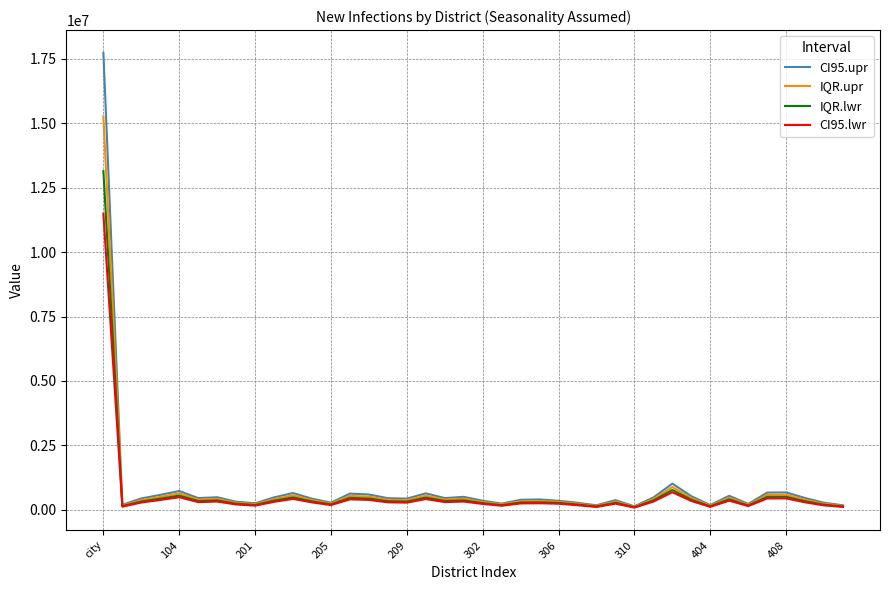

What is the highest value of the IQR.lwr series?

13145465